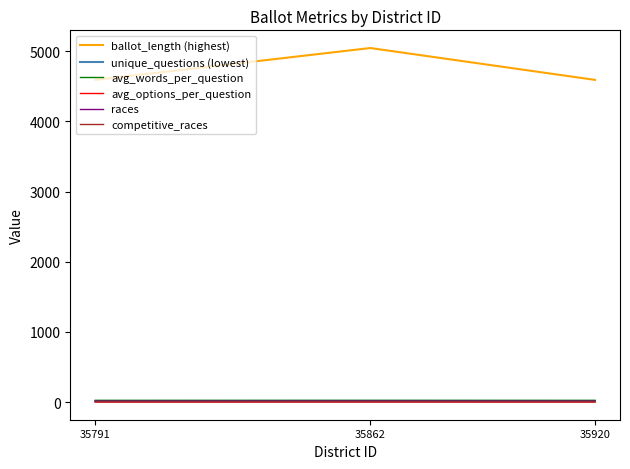

Is it true that races equals 15.0 at 35791?

True